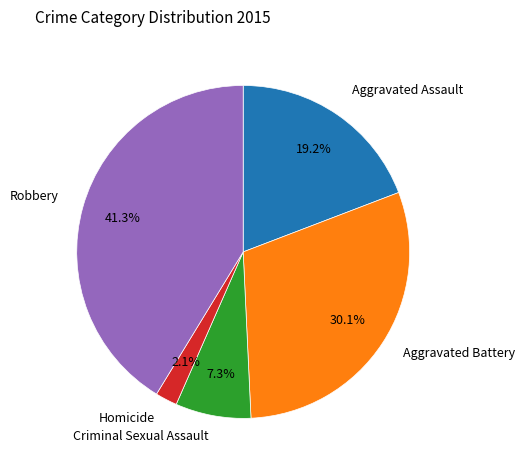

Is there any slice that represents more than half of the pie?

No